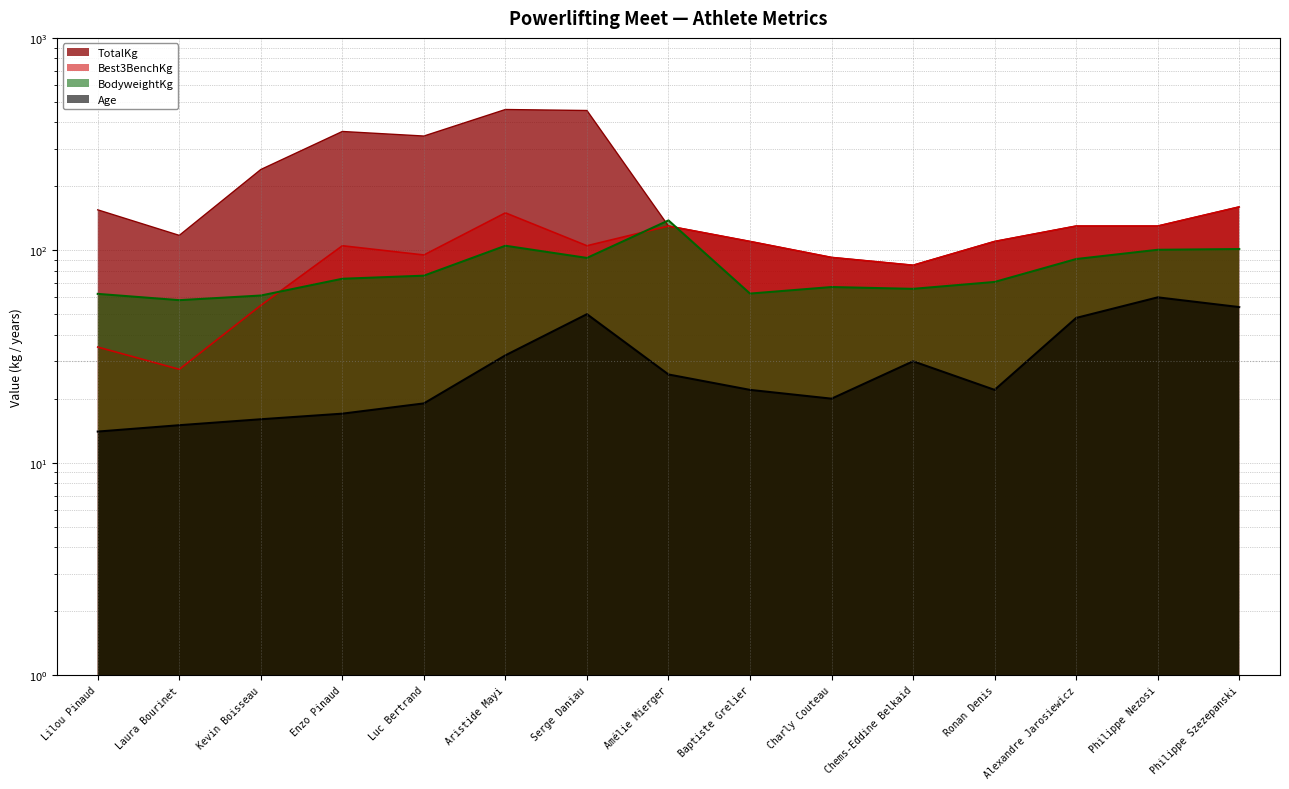

What is the spread (max minus min) of values at Philippe Szezepanski?

106.0